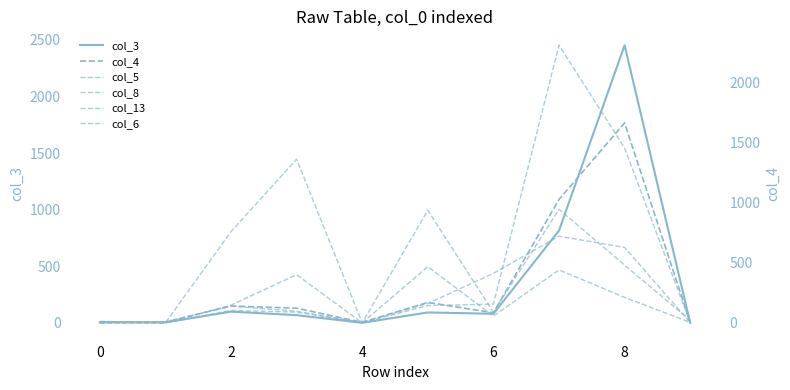

True or false: col_13 has a value of 258 at 8.

False